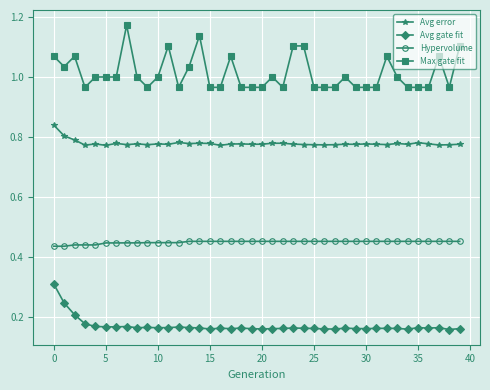

Which series has the largest range (max minus min)?

Max gate fit